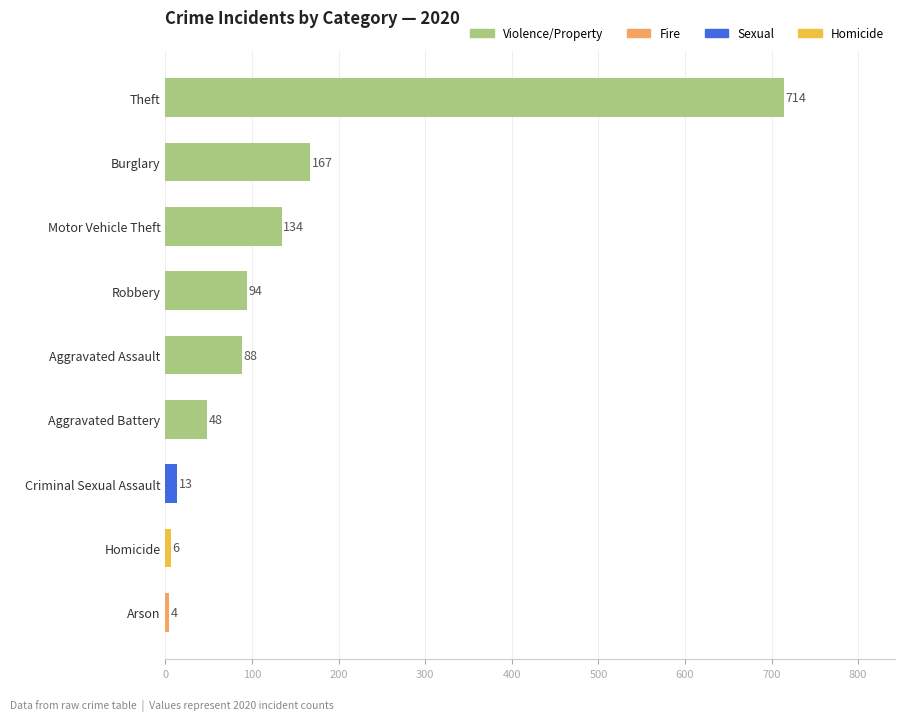

Between Arson and Aggravated Assault, which is larger?

Aggravated Assault